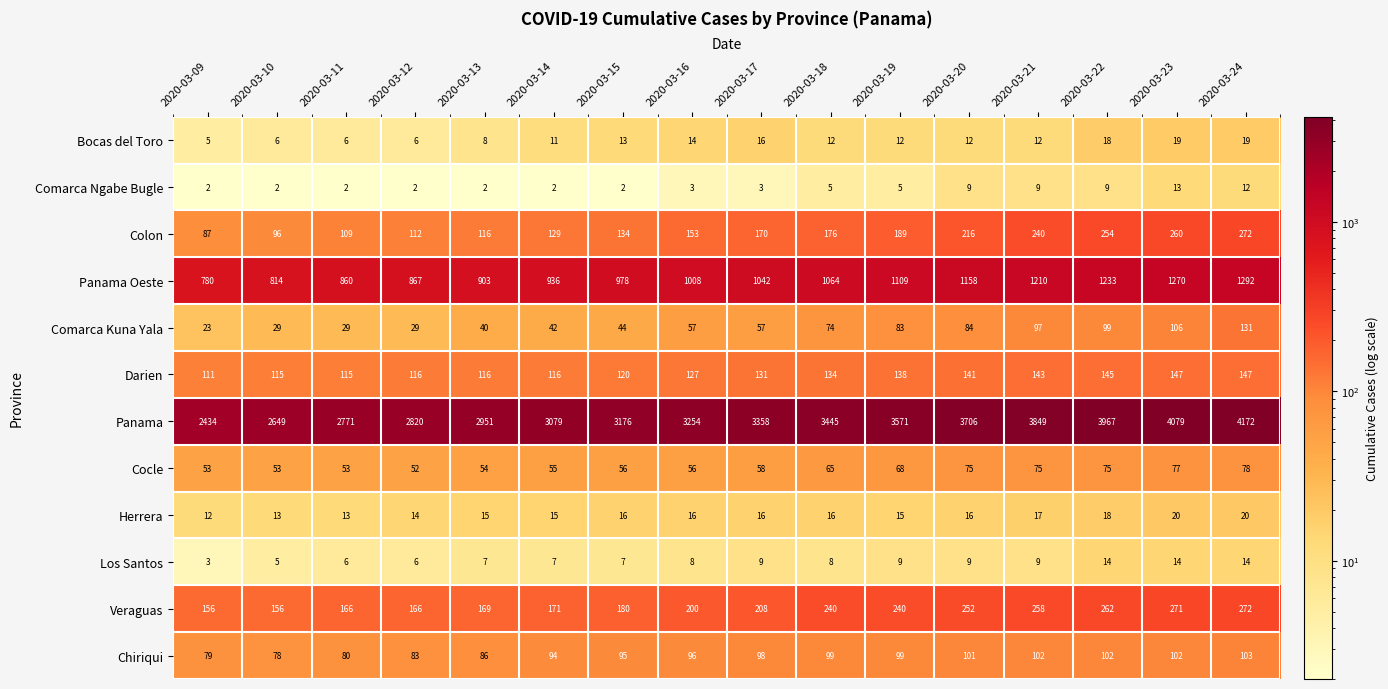

Rank the series at 2020-03-19 from lowest to highest value.

Comarca Ngabe Bugle, Los Santos, Bocas del Toro, Herrera, Cocle, Comarca Kuna Yala, Chiriqui, Darien, Colon, Veraguas, Panama Oeste, Panama